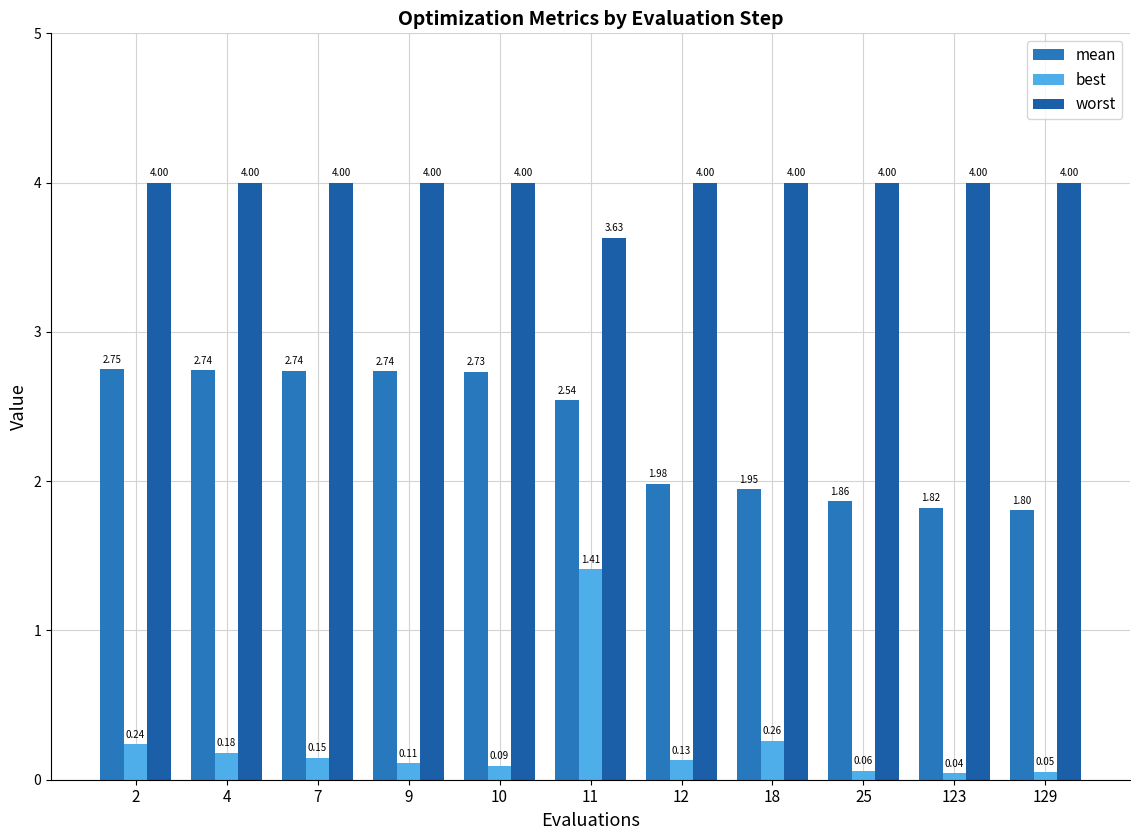

The worst series shows 4.0 at 10. True or false?

True